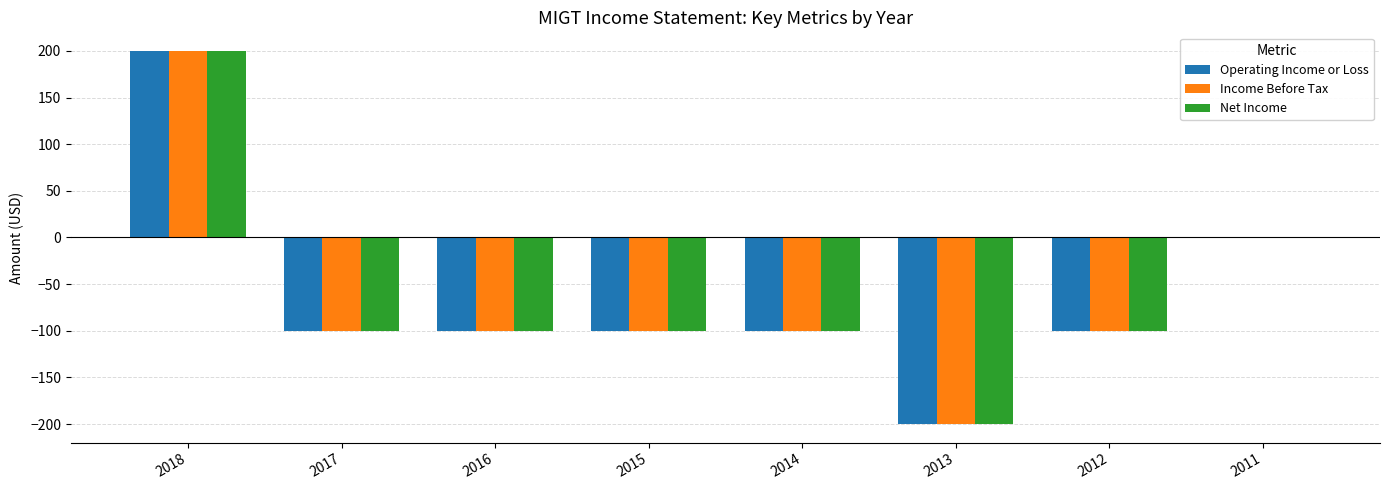

Which label corresponds to the largest value in the chart?

2018